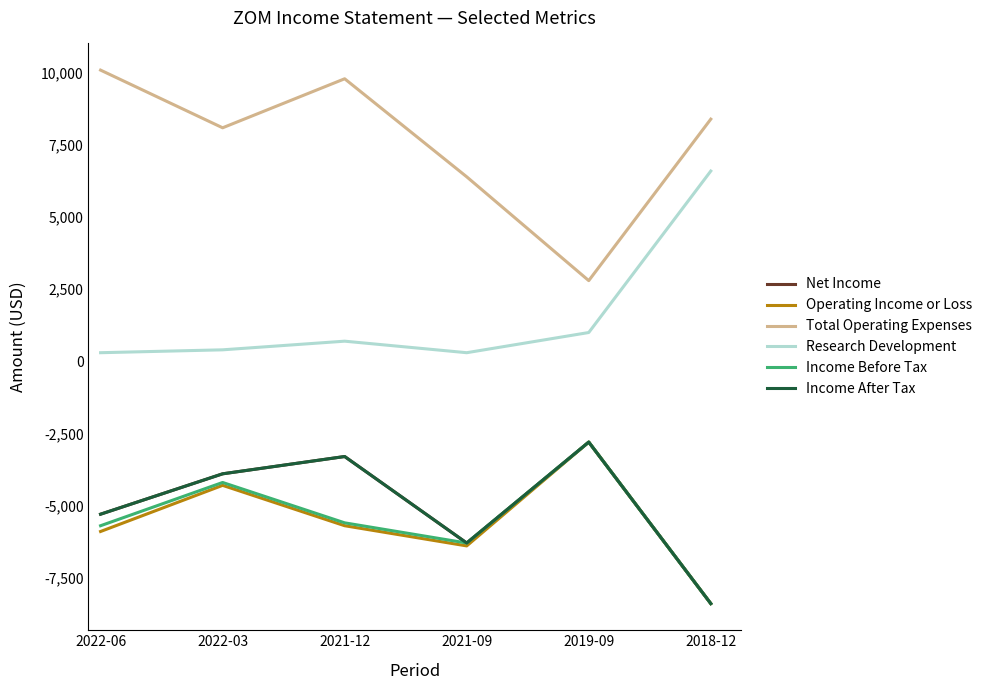

True or false: Income Before Tax and Total Operating Expenses intersect in this chart.

False